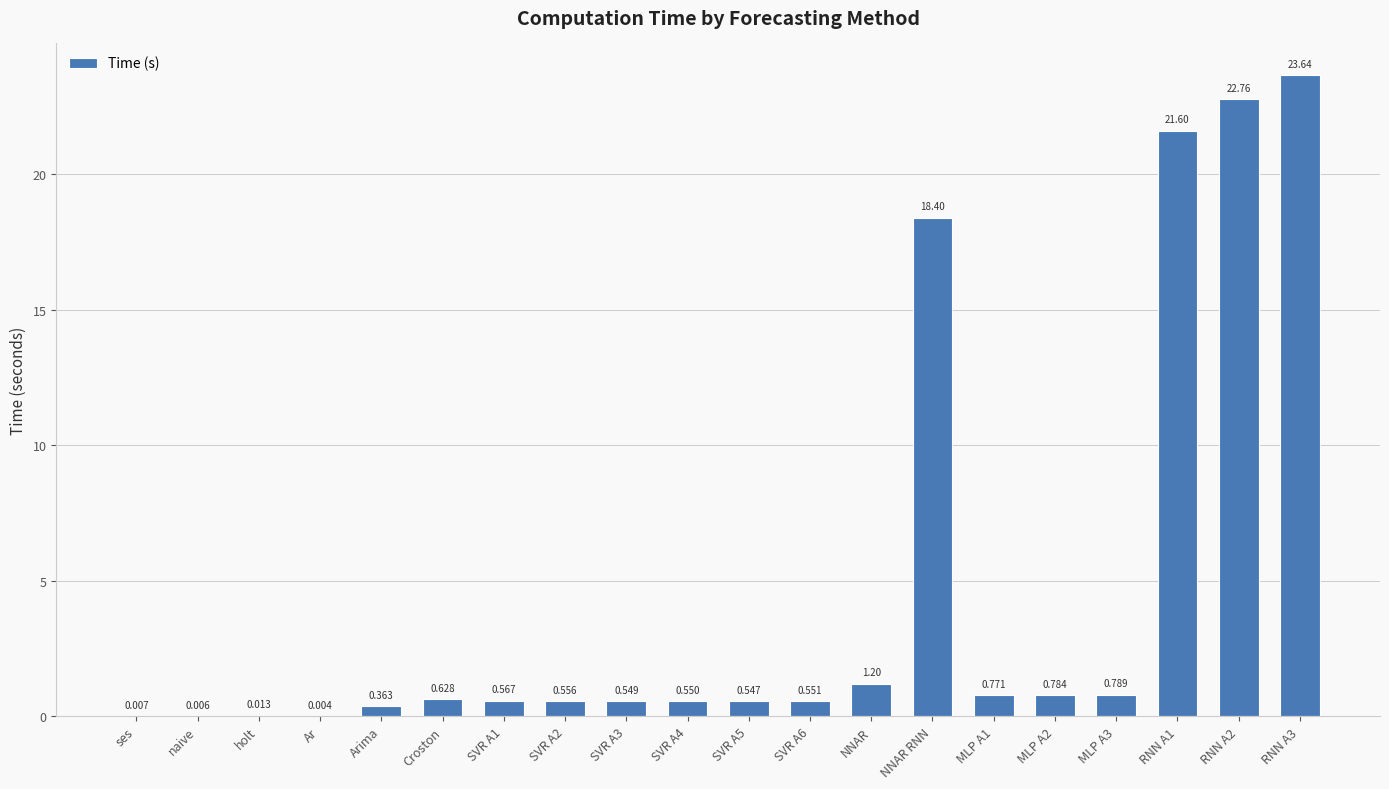

At which label is the value closest to 11?

NNAR RNN